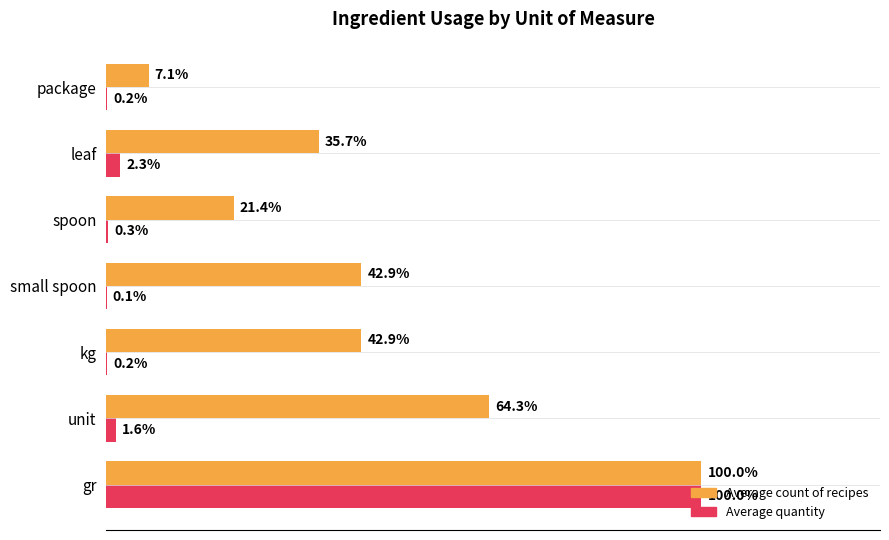

At which category is the sum across all series the highest?

gr